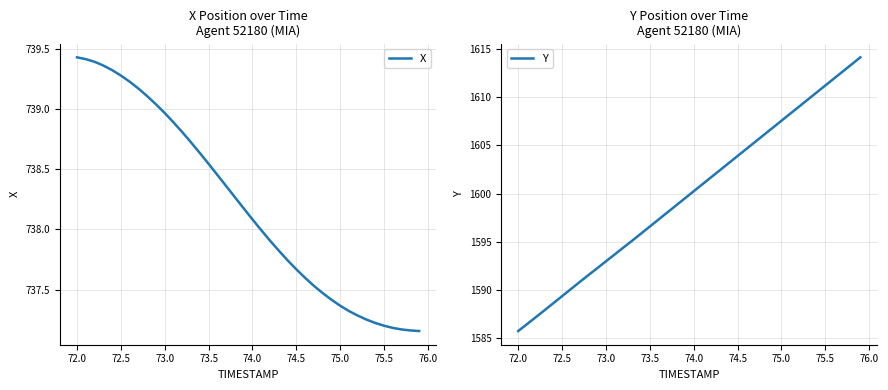

Reading right to left, transcribe all the data shown in this chart.

X: 737.2	737.2	737.2	737.2	737.2	737.2	737.3	737.3	737.3	737.4	737.4	737.5	737.5	737.6	737.7	737.7	737.8	737.9	738.0	738.1	738.2	738.3	738.4	738.5	738.5	738.6	738.7	738.8	738.9	739.0	739.0	739.1	739.2	739.2	739.3	739.3	739.4	739.4	739.4	739.4
Y: 1614.1	1613.4	1612.7	1611.9	1611.2	1610.5	1609.7	1609.0	1608.3	1607.5	1606.8	1606.1	1605.3	1604.6	1603.9	1603.2	1602.4	1601.7	1601.0	1600.2	1599.5	1598.8	1598.0	1597.3	1596.6	1595.9	1595.1	1594.4	1593.7	1593.0	1592.3	1591.6	1590.8	1590.1	1589.4	1588.7	1587.9	1587.2	1586.5	1585.8